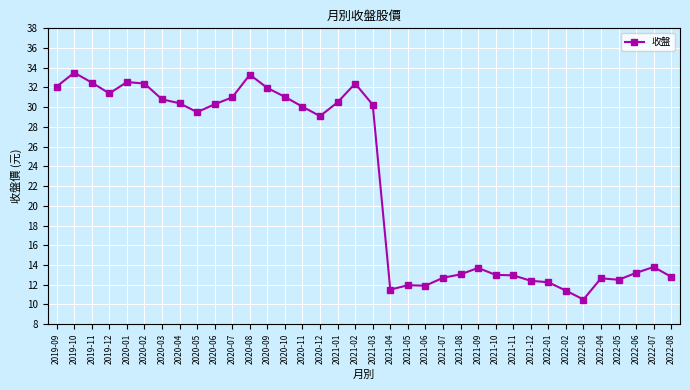

What is the difference between the maximum and minimum values?

23.0